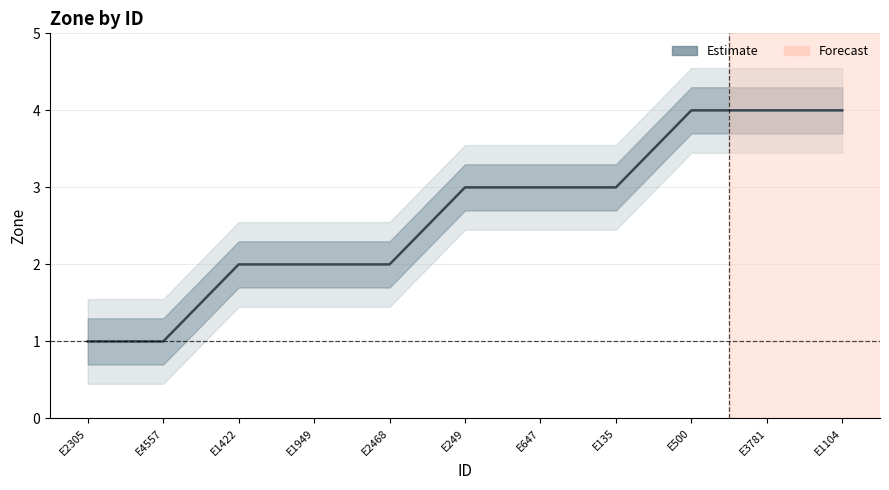

At which label is the value closest to 2?

E1422